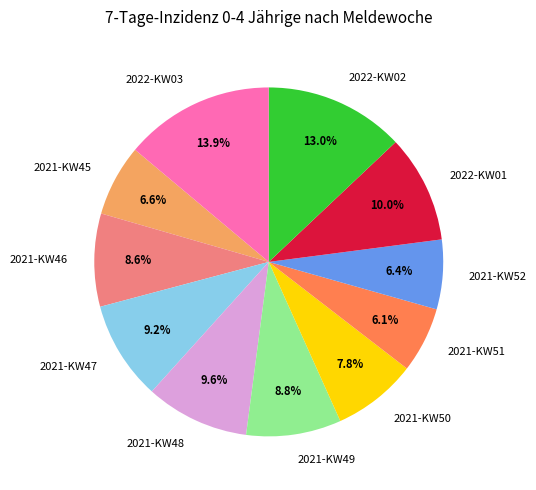

To the nearest percent, what percentage of the pie is 2022-KW03?

14%